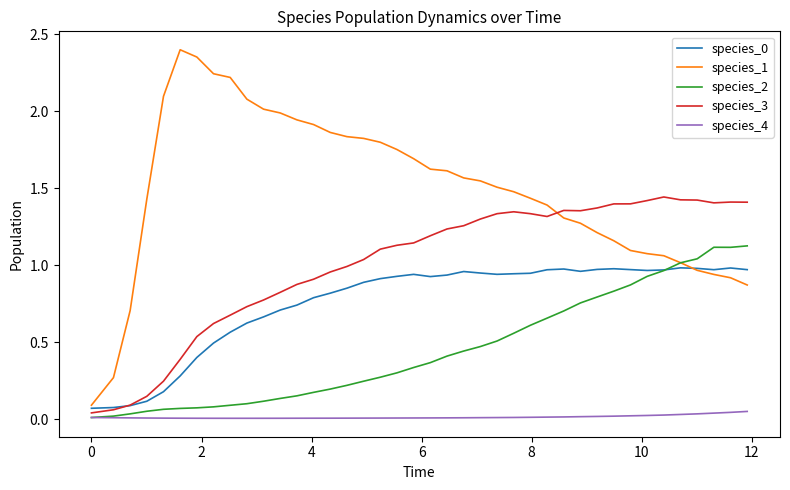

At how many categories does at least one series exceed 1?

37